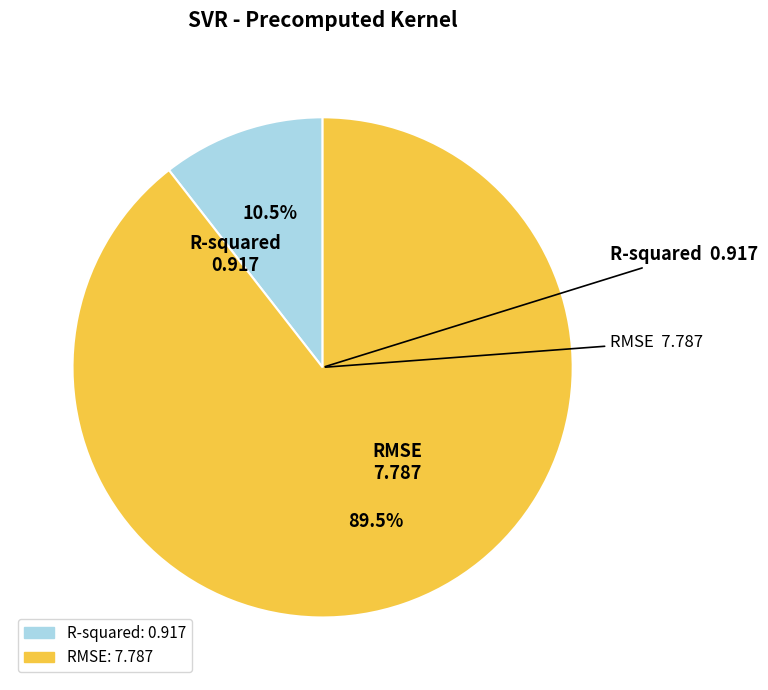

Which has a higher value, RMSE or R-squared?

RMSE